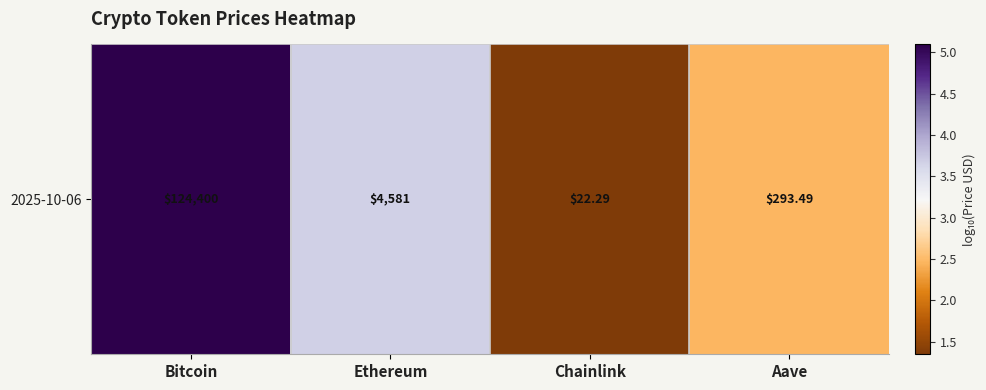

Which category has the lowest value across all series?

Chainlink